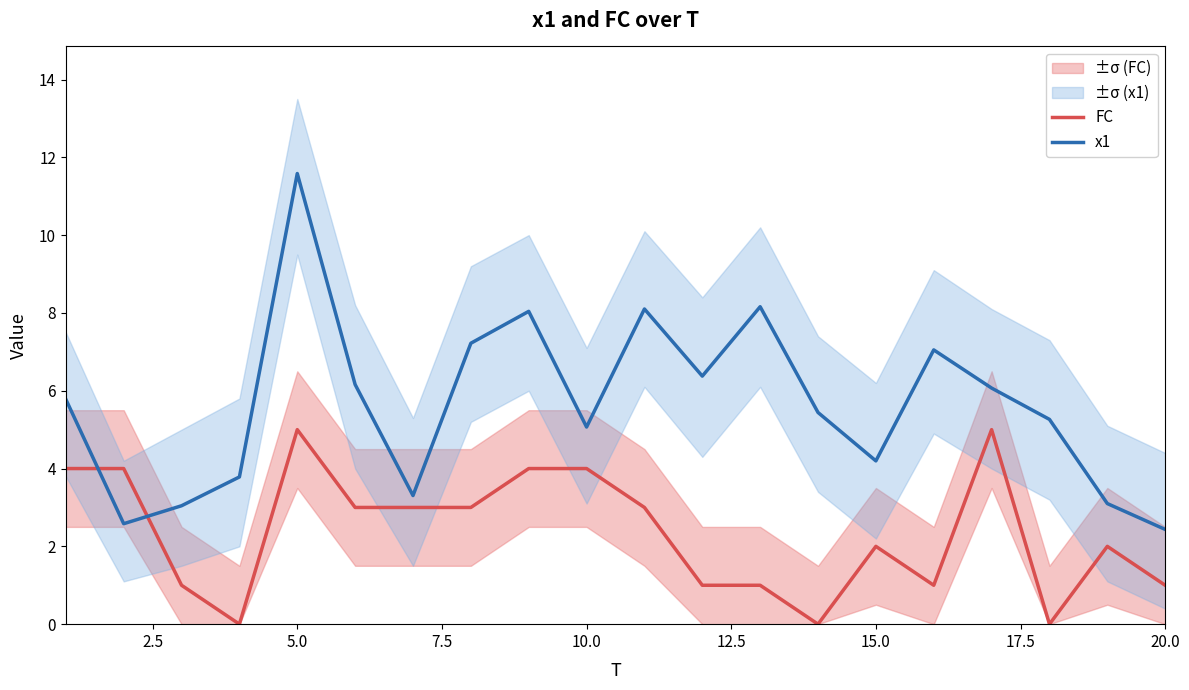

The FC series shows 5.2 at 10.0. True or false?

False